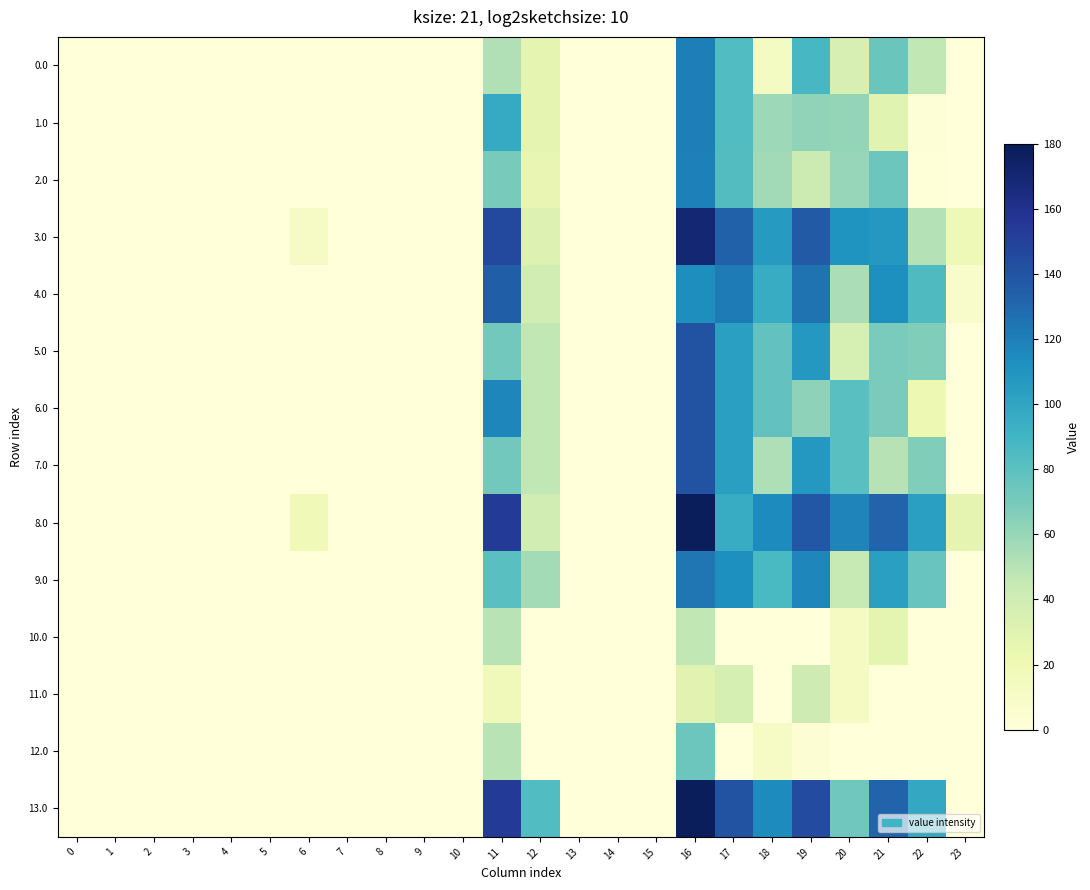

Which has a higher value, 5 or 9?

5